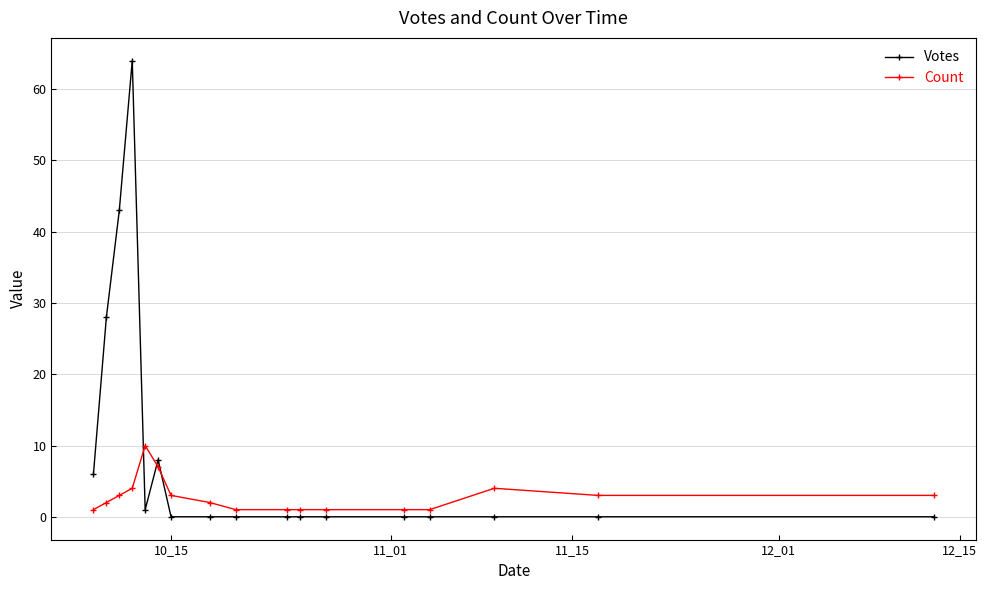

Rank the series by their maximum value, from highest to lowest.

Votes, Count